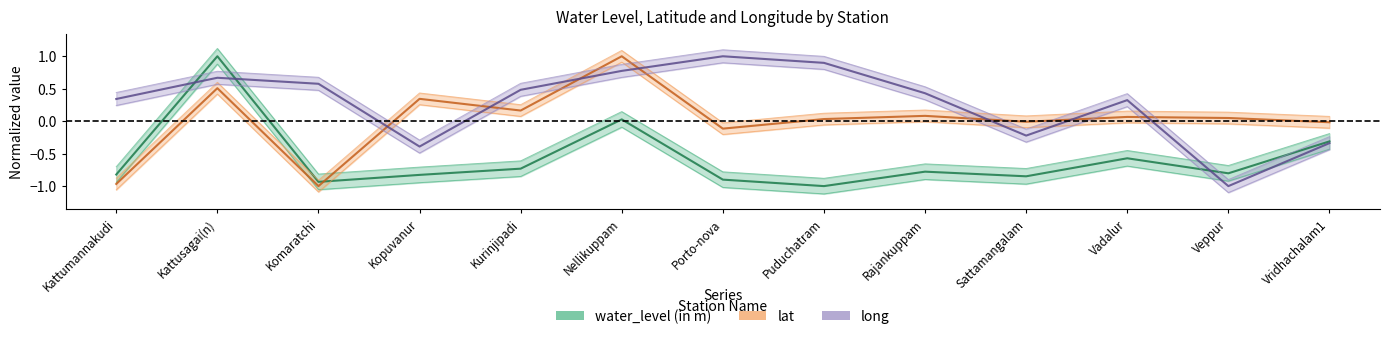

Is the value of long at Kurinjipadi greater than the value of water_level (in m) at Rajankuppam?

Yes